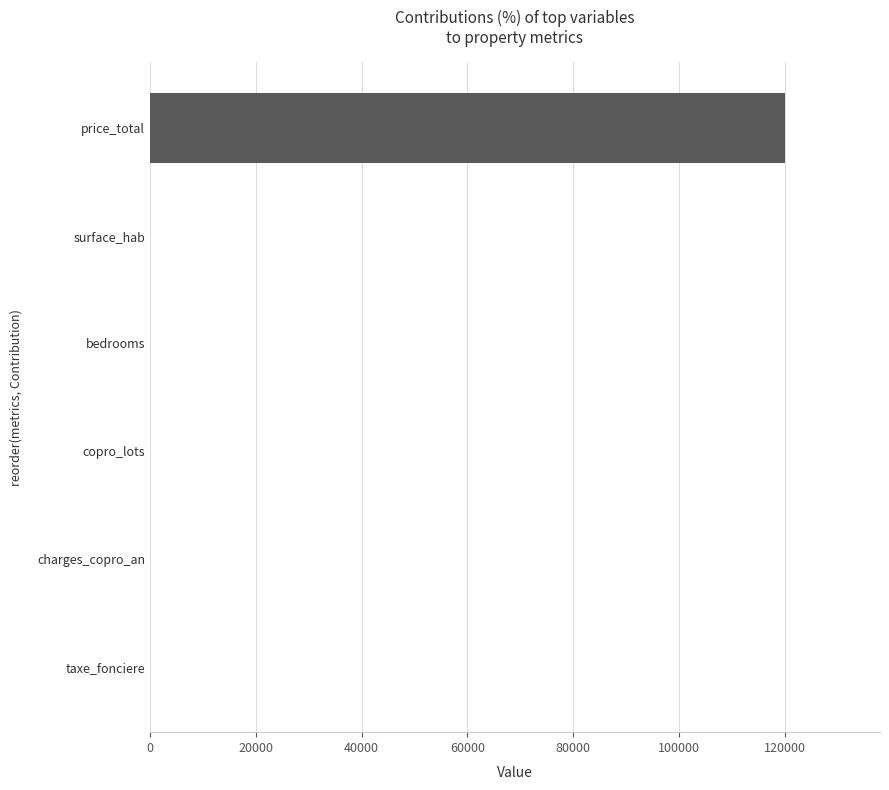

Count the number of values greater than 0.

1